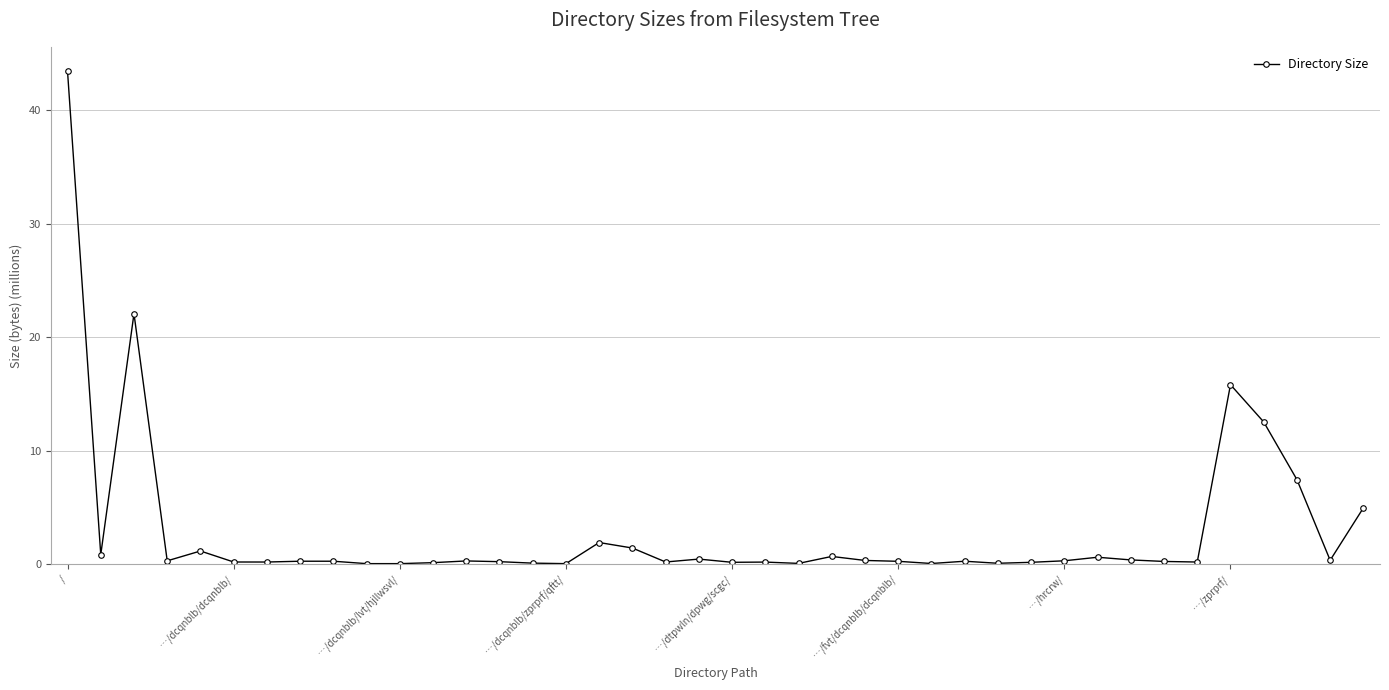

True or false: there are more than 1 points higher than both neighbors.

True